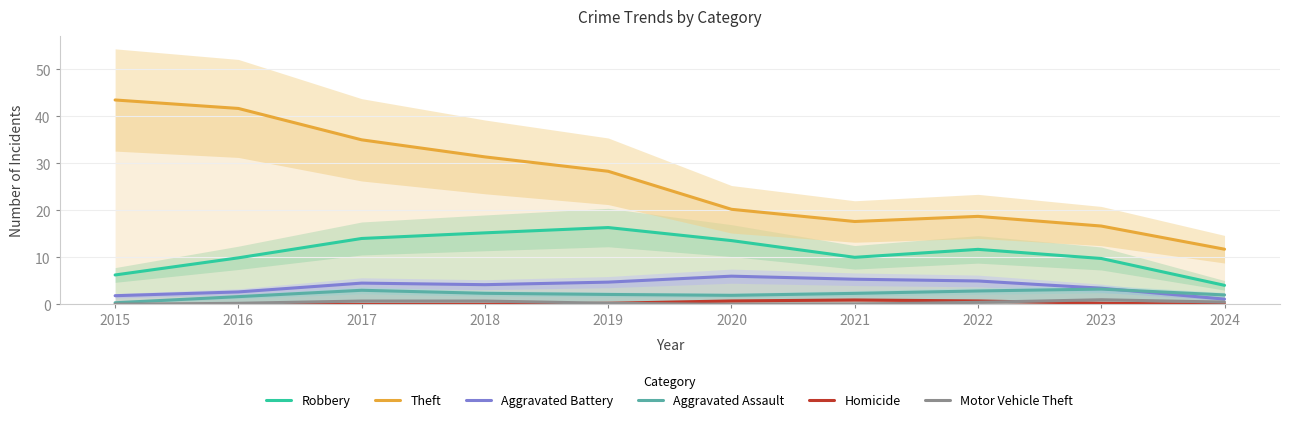

What are all the series names shown in the legend?

Robbery, Theft, Aggravated Battery, Aggravated Assault, Homicide, Motor Vehicle Theft